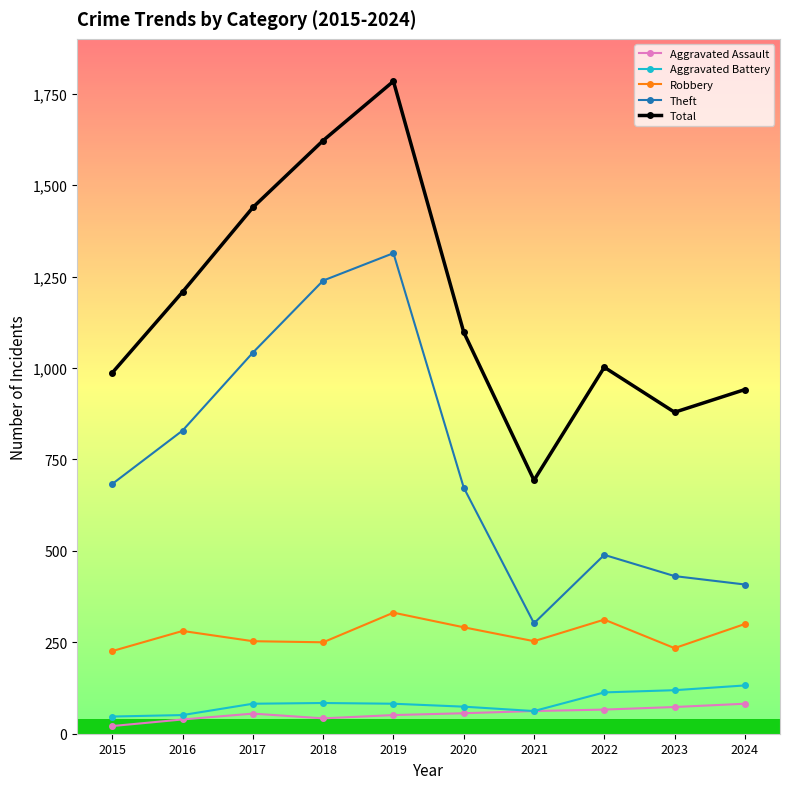

What is the greatest value displayed?

1784